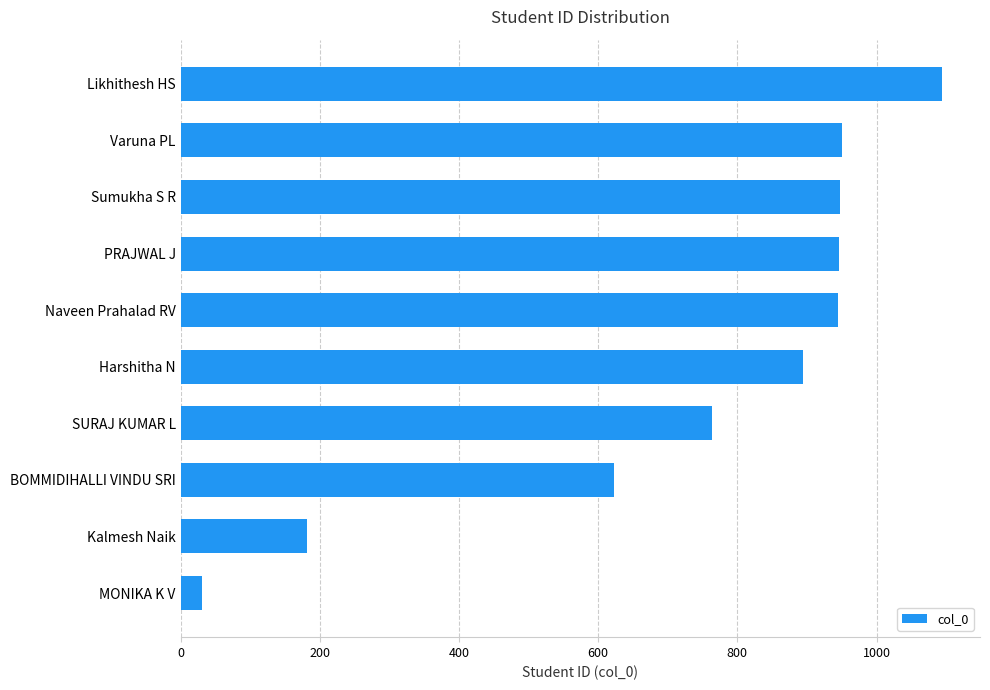

Does the chart contain any negative values?

No